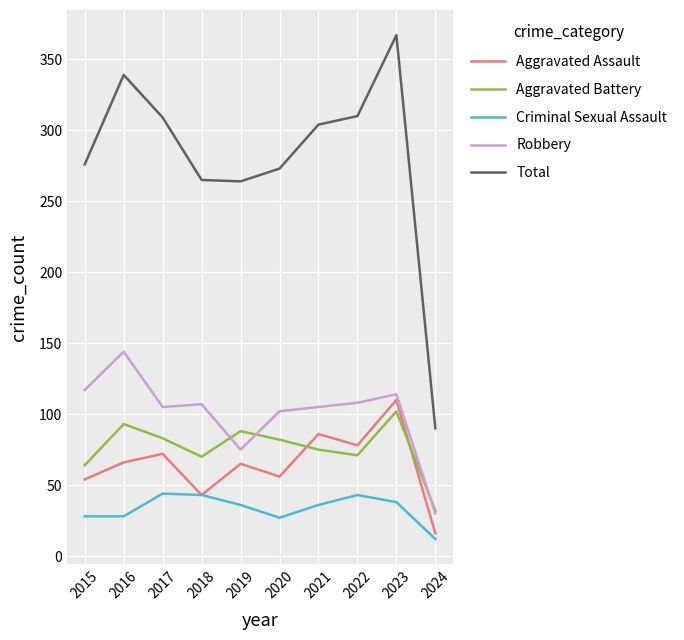

True or false: Robbery has more than 2 interior local peaks.

True